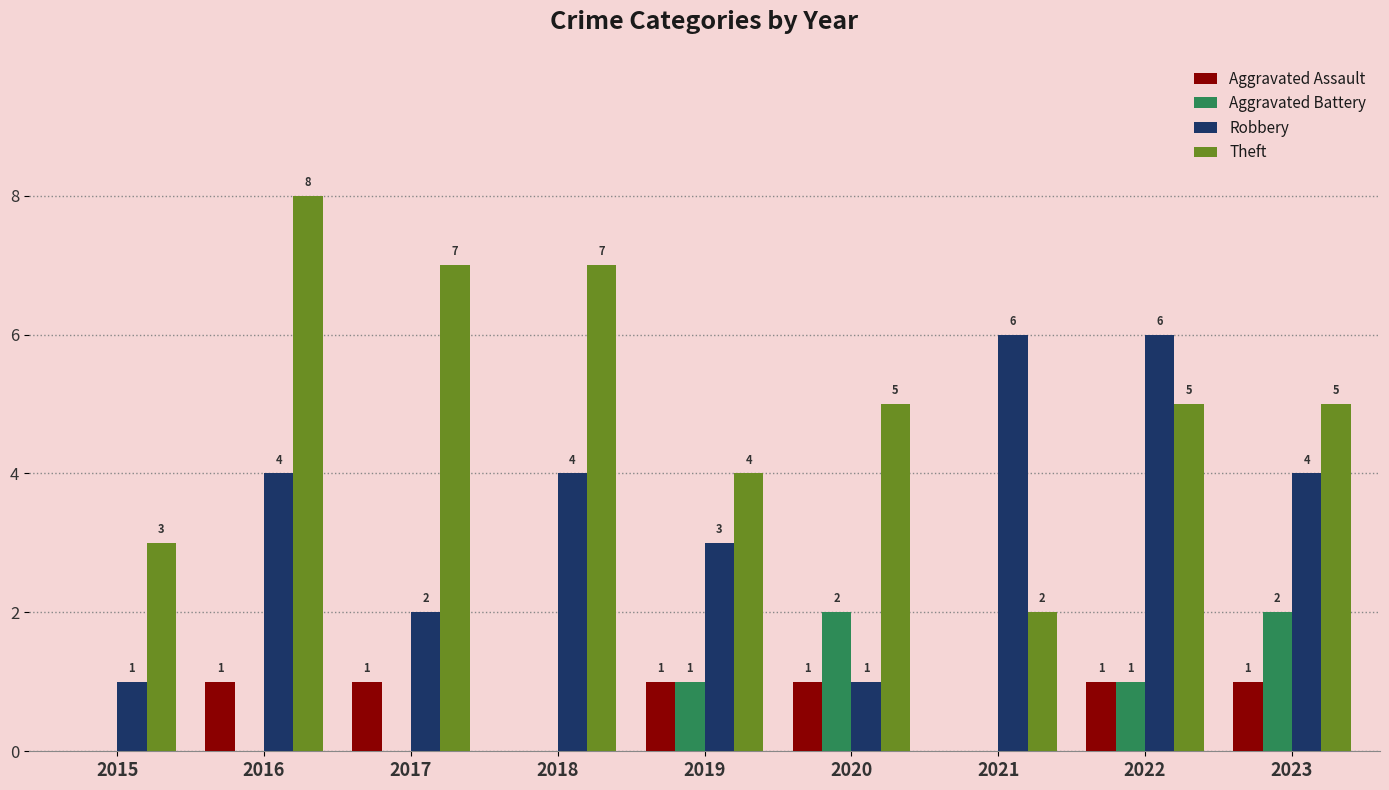

Where does the Theft series first go above 5?

2016